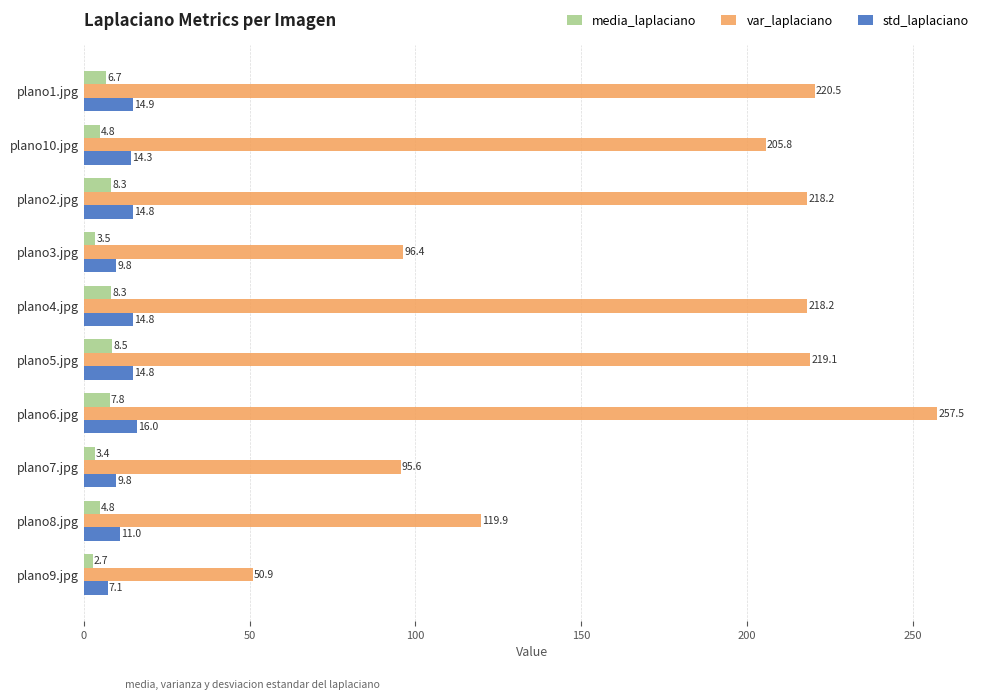

How many values in the var_laplaciano series exceed 218?

5